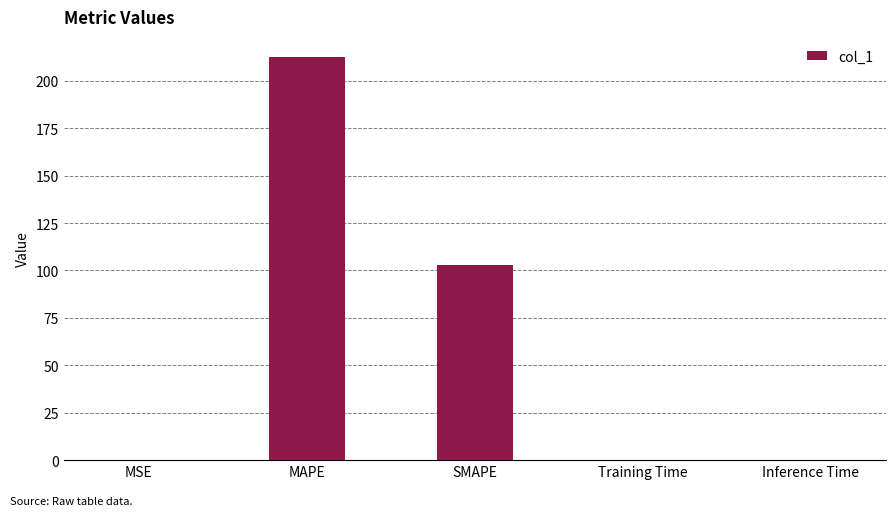

What value does the data have at SMAPE?

103.0